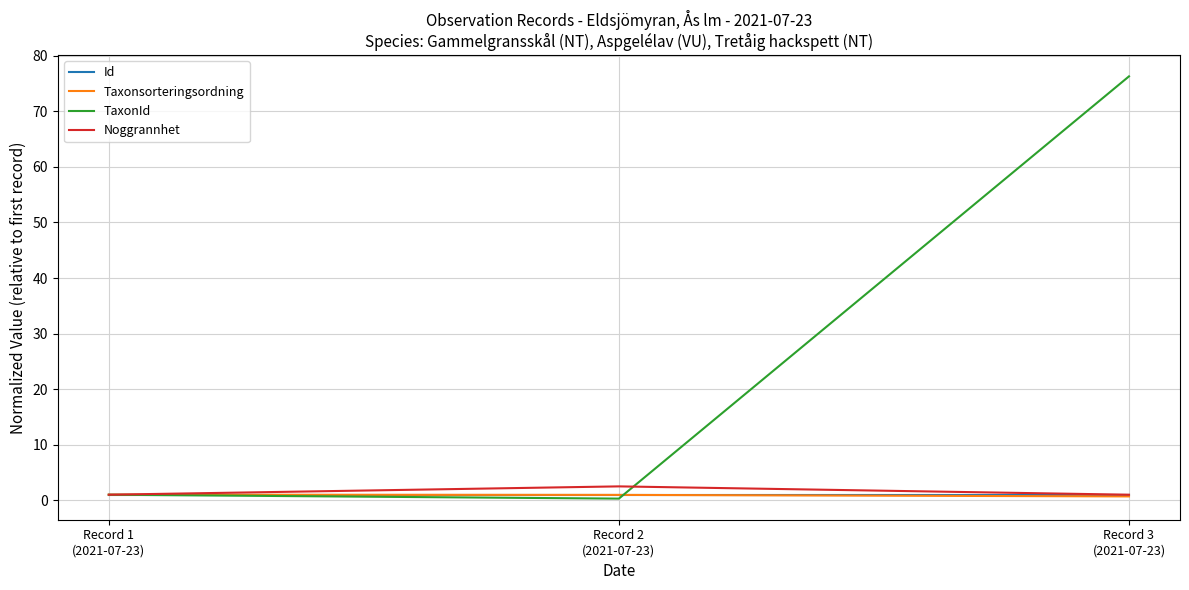

The value of Noggrannhet at Record 2
(2021-07-23) is 2.5. True or false?

True